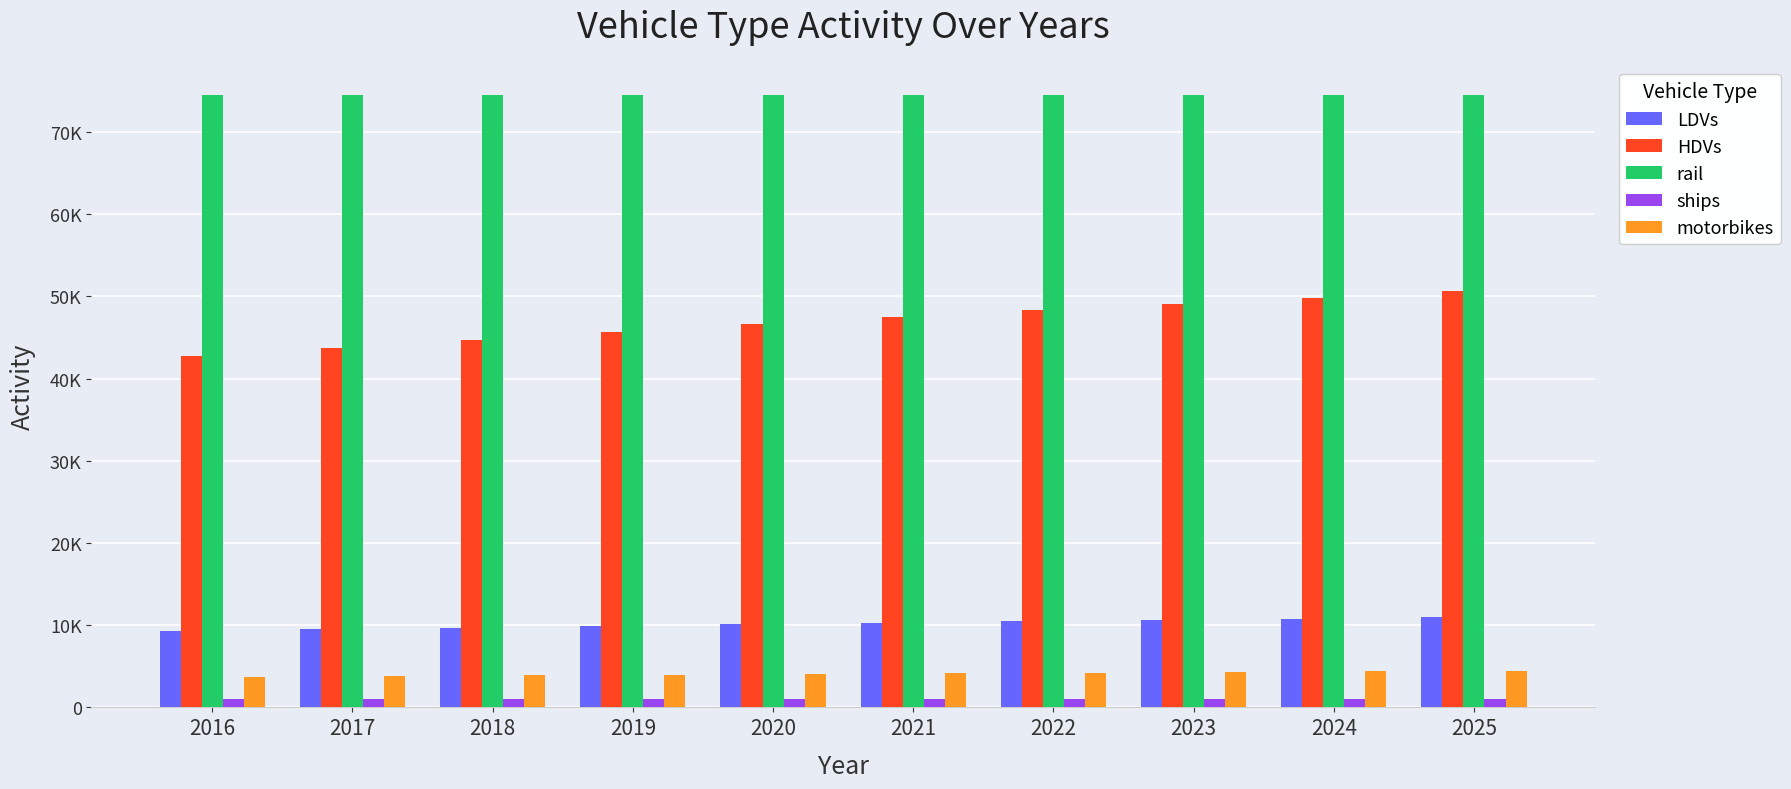

Reading right to left, what are all the values shown in this chart?

LDVs: 10969.0	10810.2	10644.0	10468.0	10285.9	10098.4	9900.1	9699.8	9490.7	9280.0
HDVs: 50591.4	49859.0	49092.6	48280.9	47440.9	46575.8	45661.2	44737.3	43773.2	42801.4
rail: 74446.1	74446.1	74446.1	74446.1	74446.1	74446.1	74446.1	74446.1	74446.1	74446.1
ships: 1049.4	1049.4	1049.4	1049.4	1049.4	1049.4	1049.4	1049.4	1049.4	1049.4
motorbikes: 4430.4	4366.3	4299.1	4228.1	4154.5	4078.7	3998.7	3917.7	3833.3	3748.2